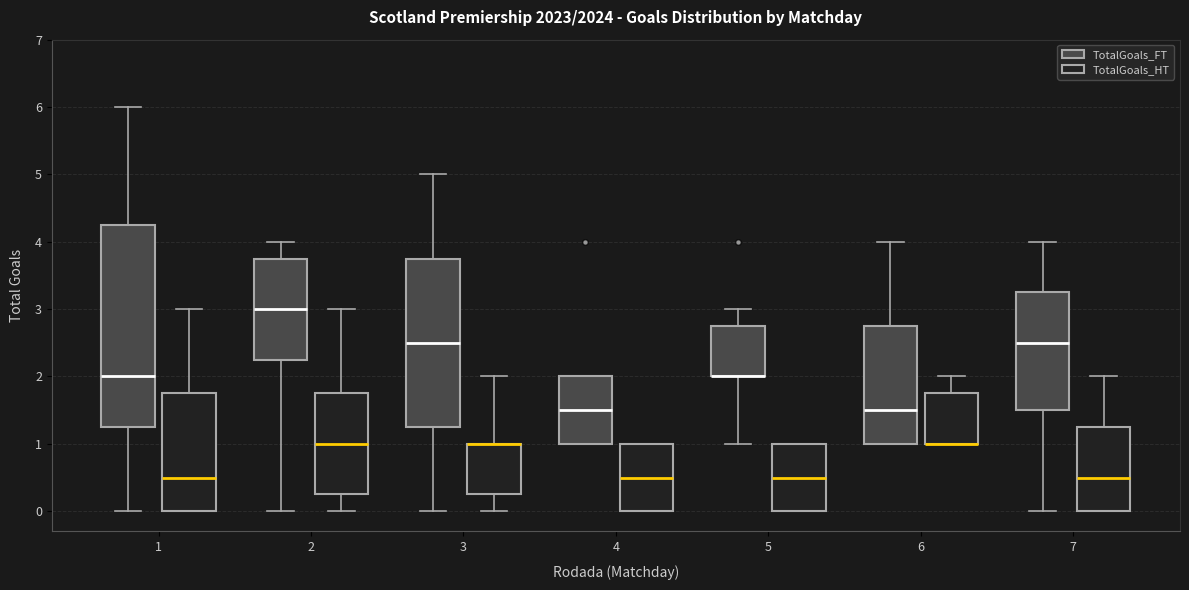

Comparing the boxes themselves (not the whiskers), which one is the tallest?

1 (TotalGoals_FT)